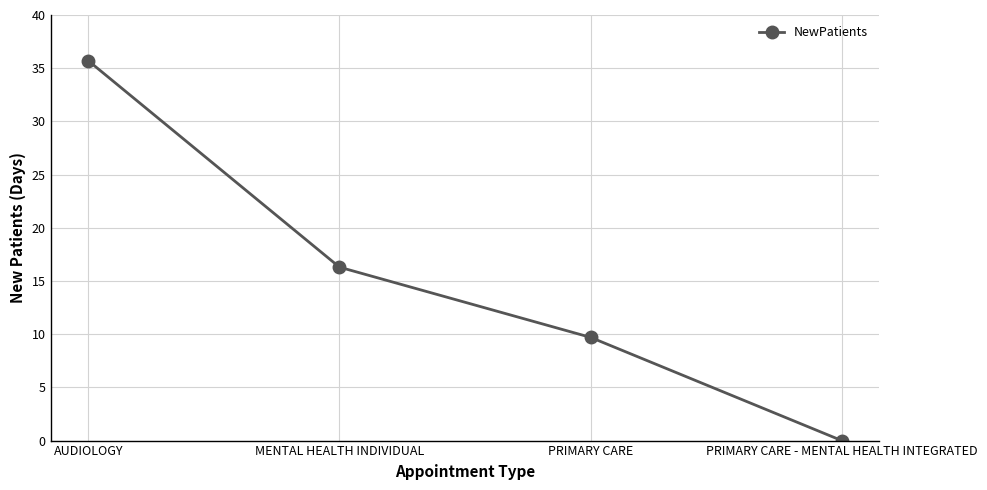

The chart shows a value of 17.0 at PRIMARY CARE. True or false?

False